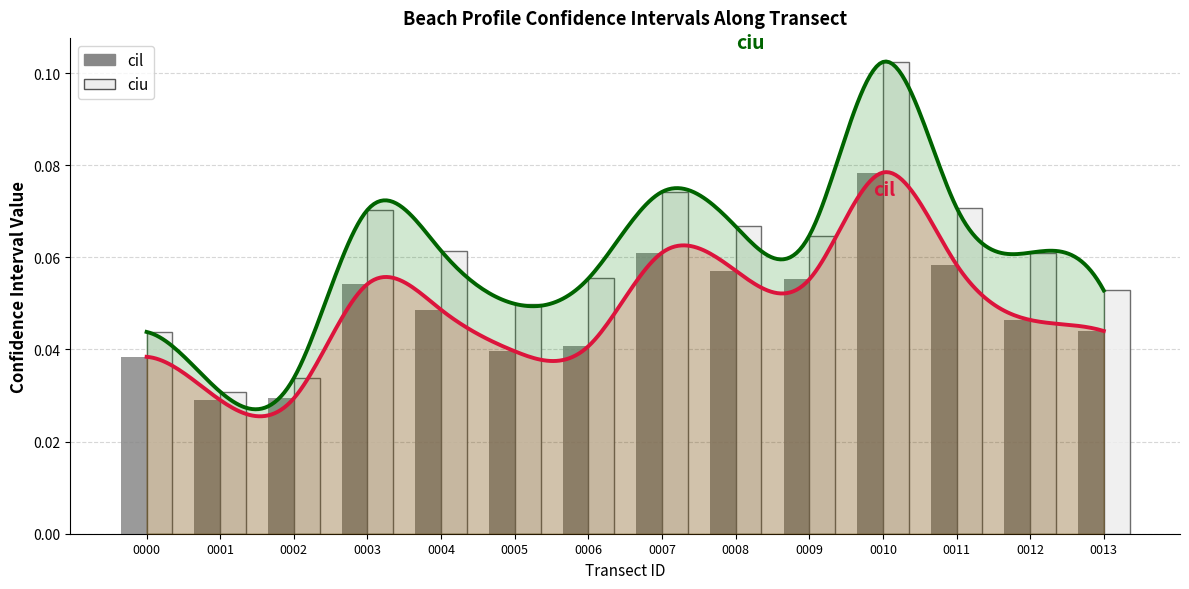

Count the cil values in the range 0 to 1.

14